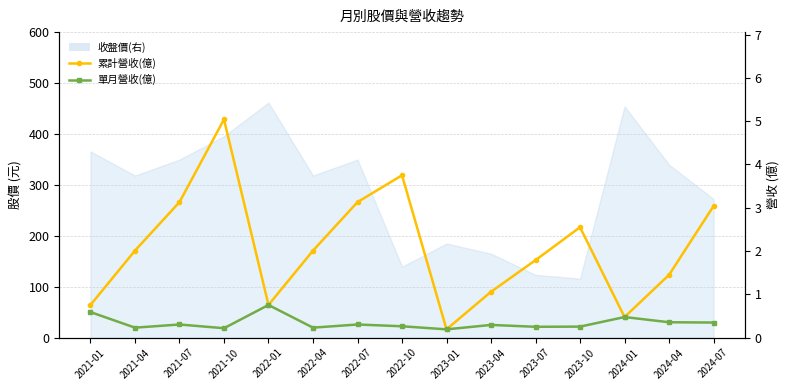

In 累計營收(億), how many points are higher than both neighbors (excluding endpoints)?

3